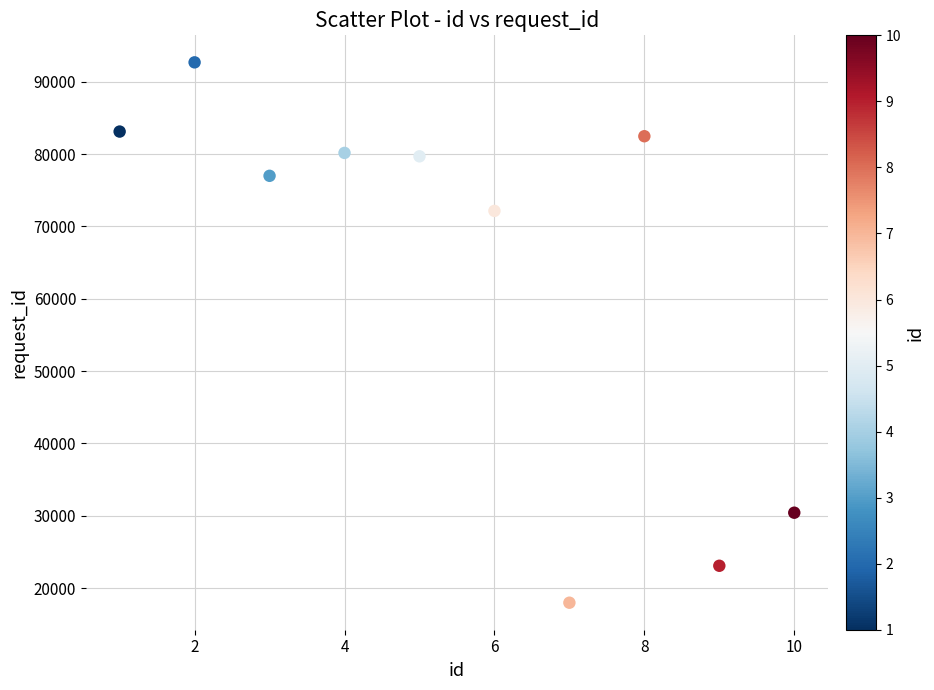

What is the average Y value?

63873